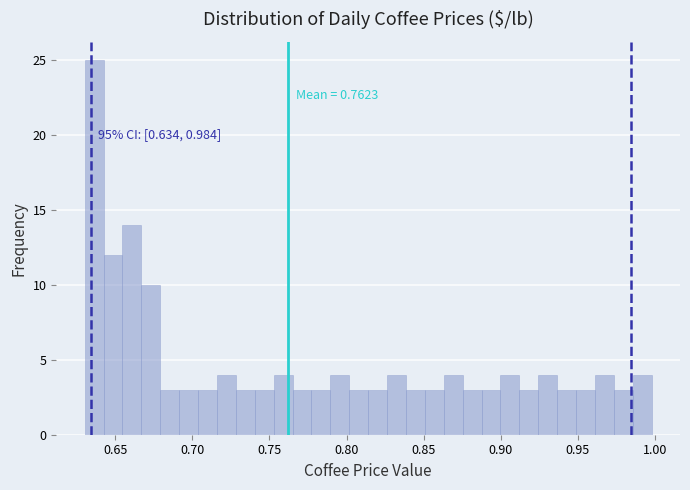

Around what value on the x-axis is the tallest bar? Give the approximate position of its centre, as read against the axis.

0.635